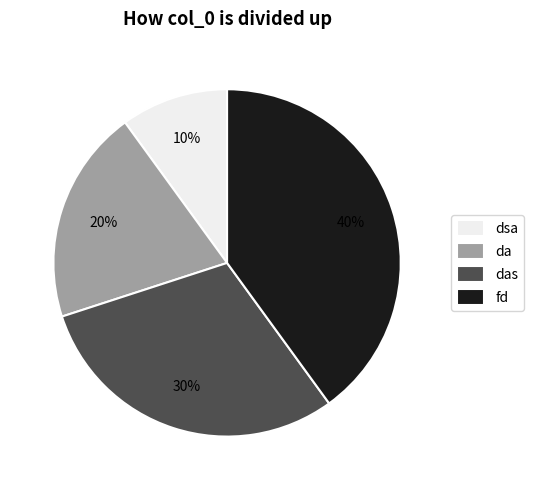

To the nearest percent, what portion does da represent?

20%